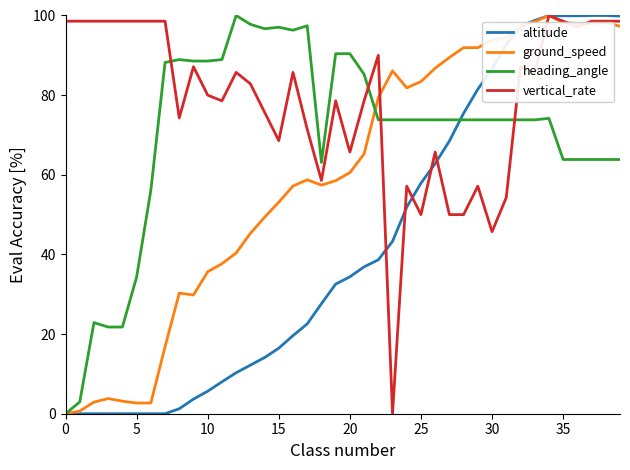

Rank the series by their average value, from highest to lowest.

vertical_rate, heading_angle, ground_speed, altitude